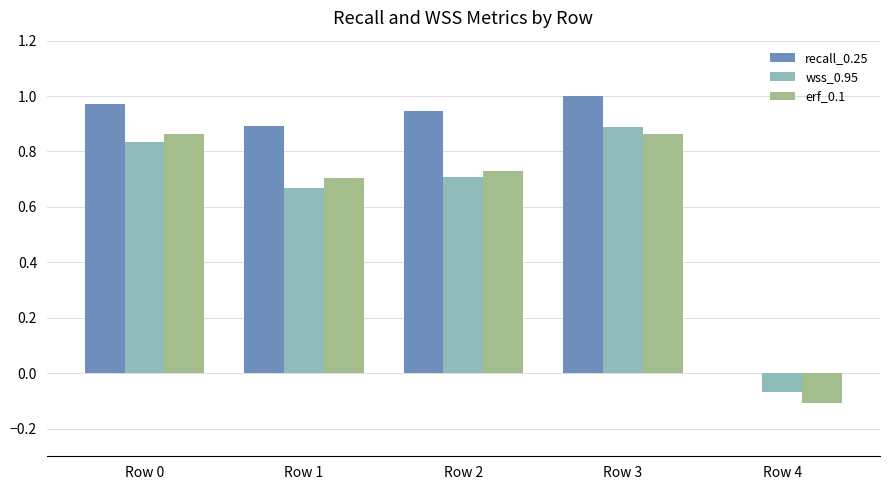

How many groups of bars are there?

5